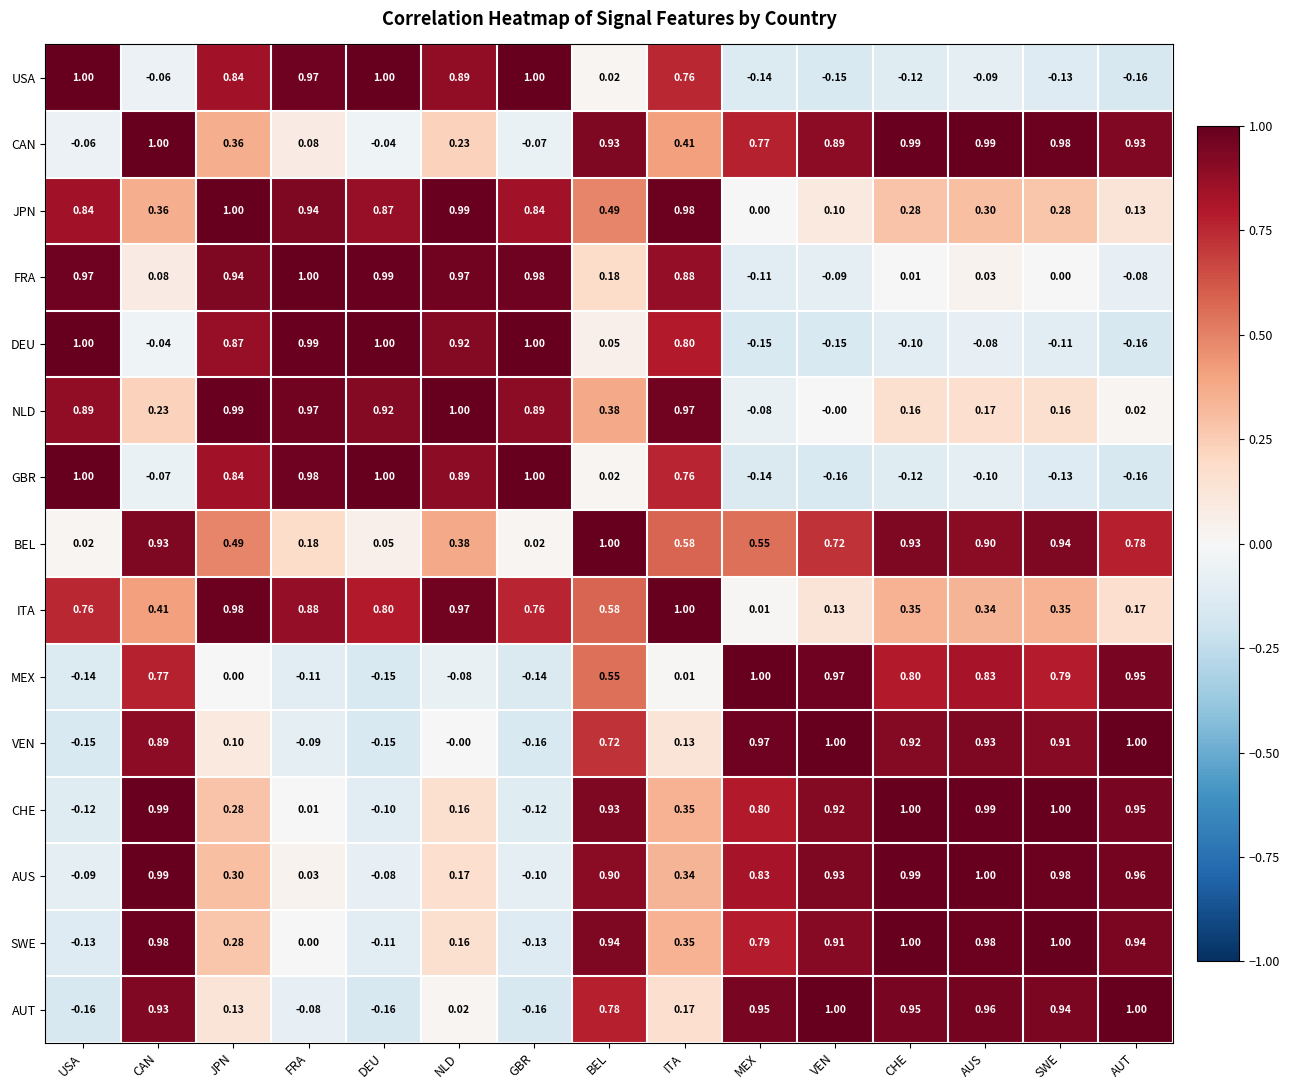

Which category has the highest value in the MEX series?

MEX